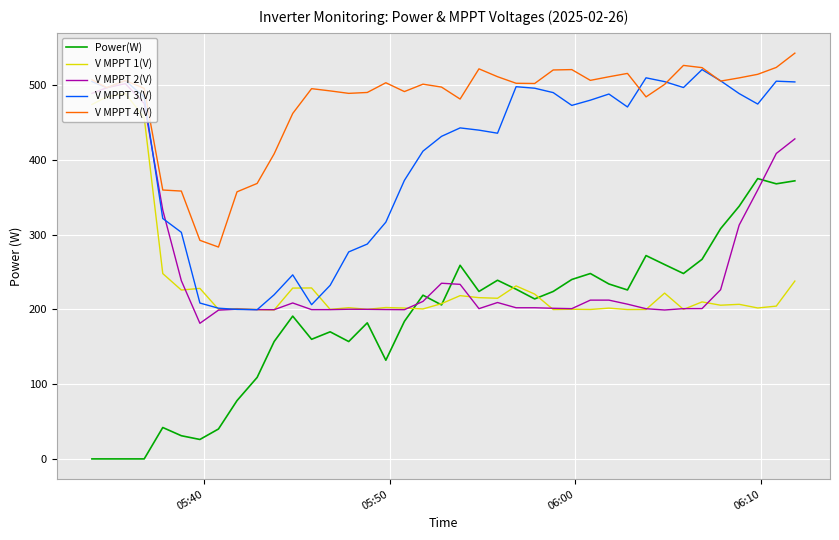

True or false: Power(W) and V MPPT 4(V) intersect in this chart.

False